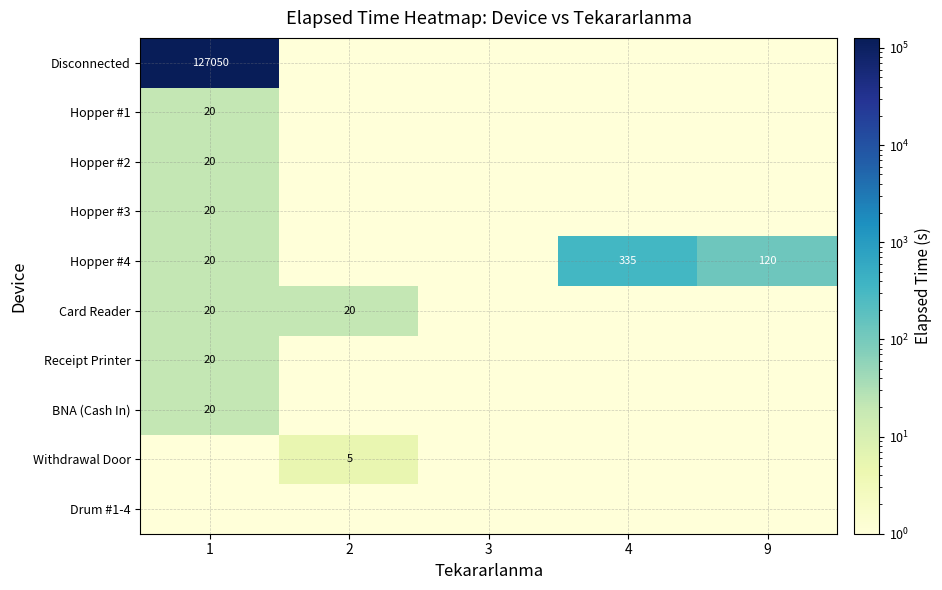

True or false: Hopper #4 has a value of 71 at 9.

False